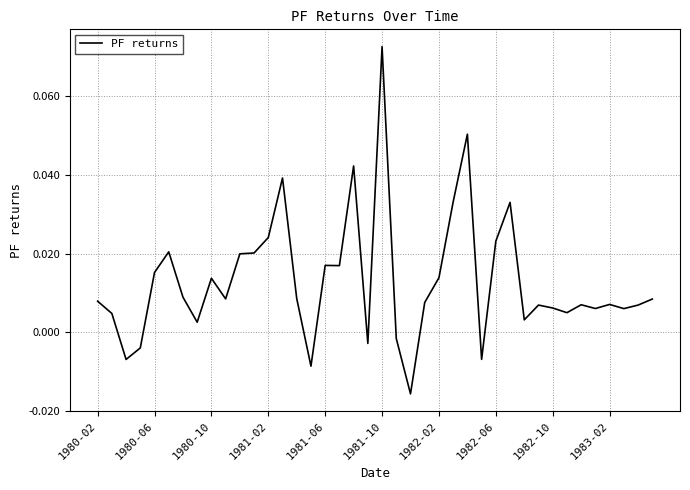

How many lines are shown in the chart?

1